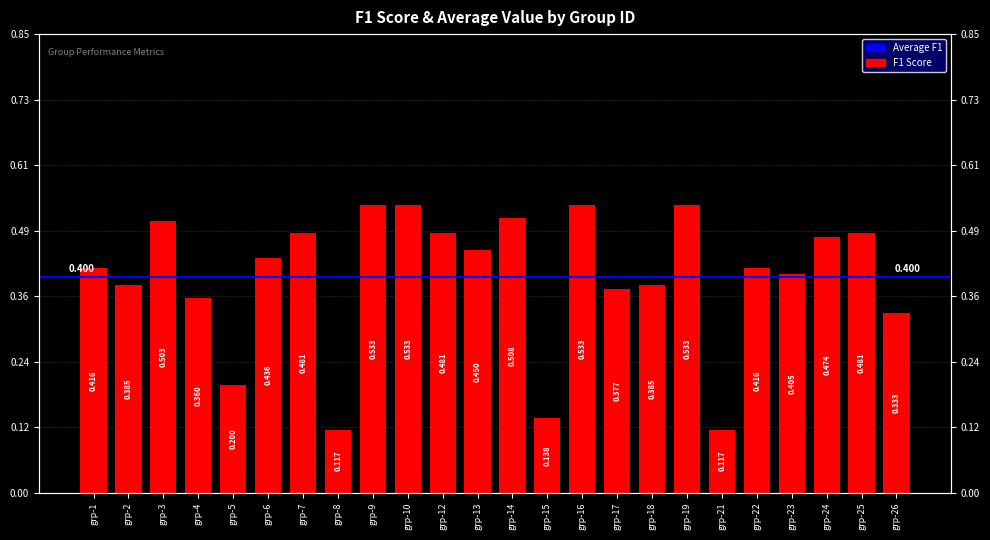

List the labels in order of value, smallest first.

grp-8, grp-21, grp-15, grp-5, grp-26, grp-4, grp-17, grp-2, grp-18, grp-23, grp-1, grp-22, grp-6, grp-13, grp-24, grp-7, grp-12, grp-25, grp-3, grp-14, grp-9, grp-10, grp-16, grp-19